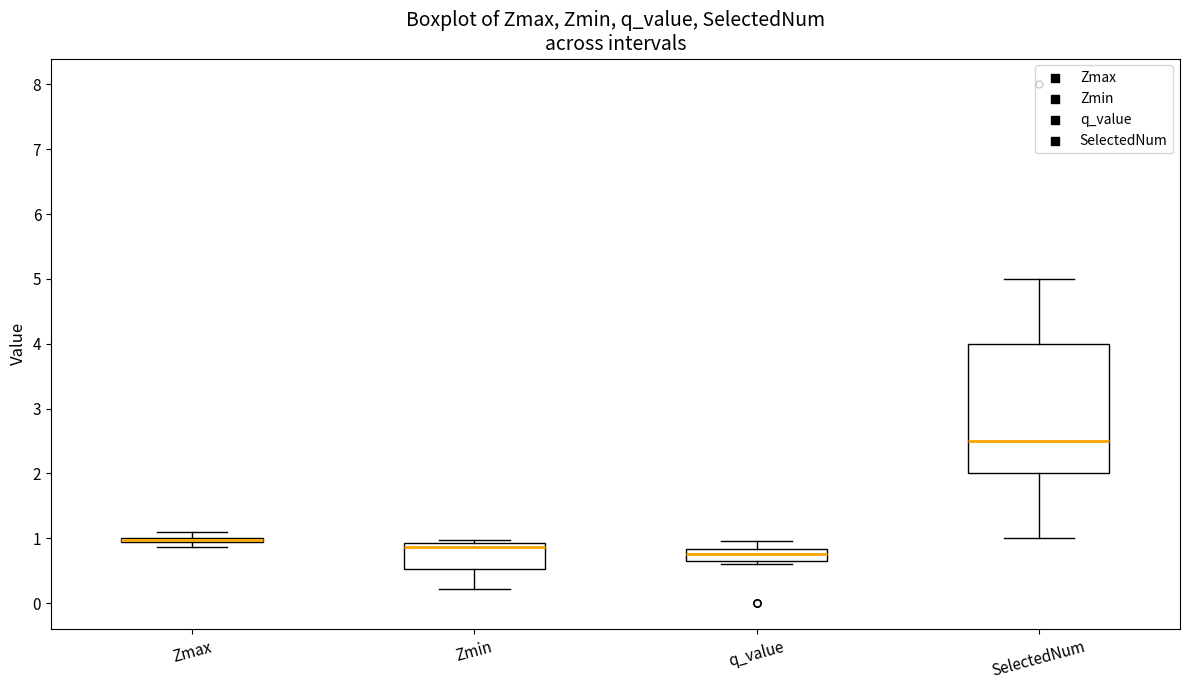

Where is the upper edge of the box for q_value on the y-axis? The values are not printed on the chart, so give them approximately, as read against the axis.

0.8